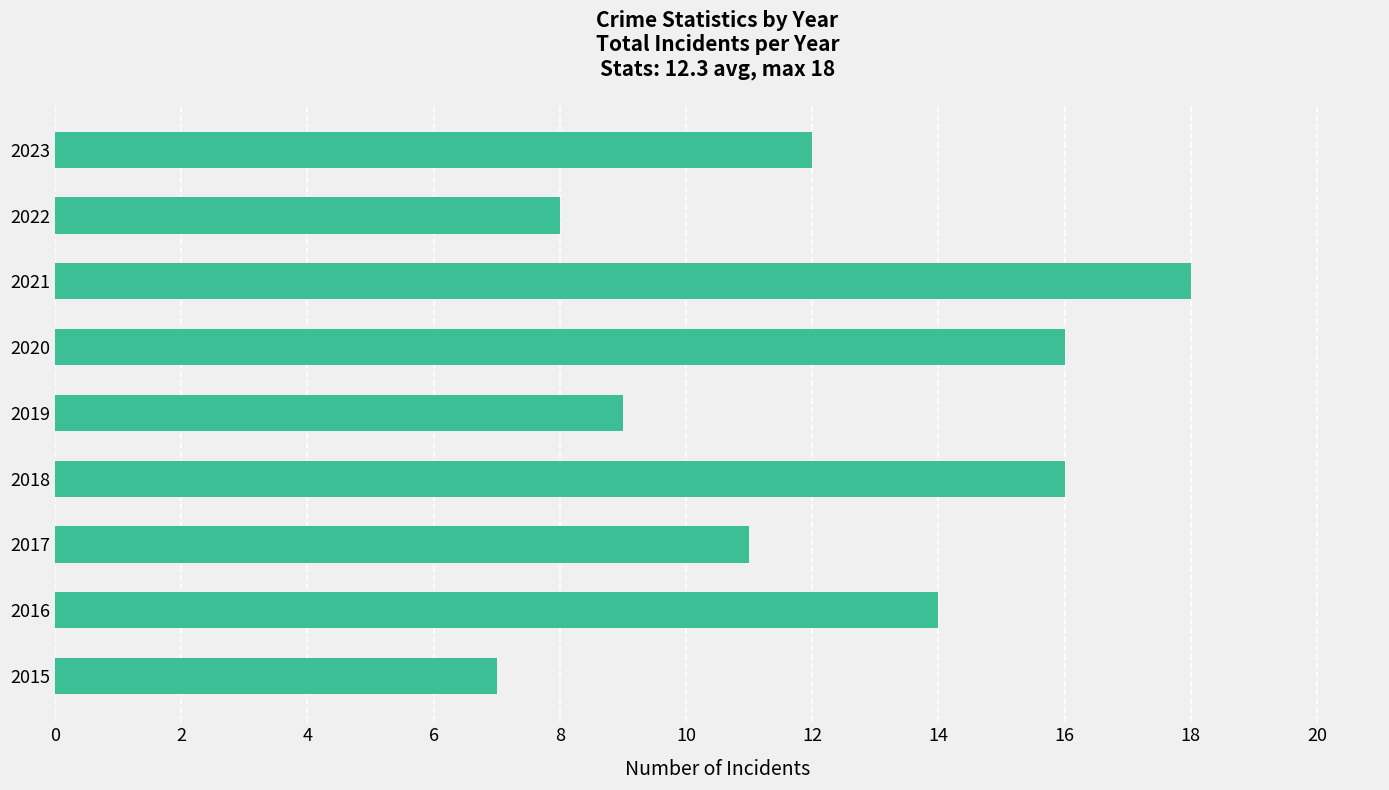

What is the difference between the maximum and minimum values?

11